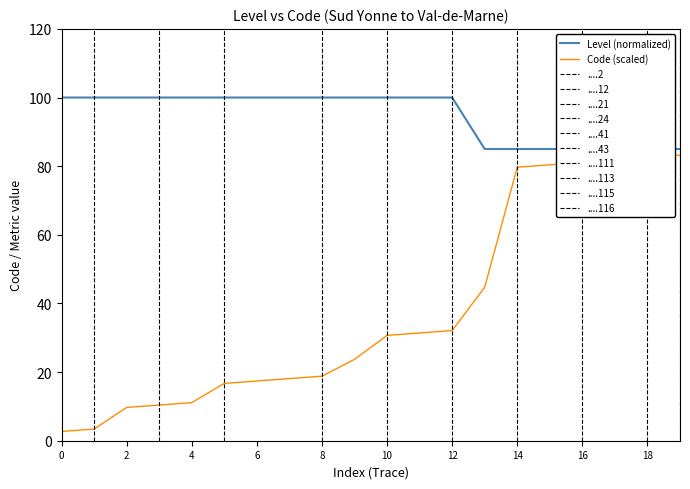

At which label does Code (scaled) first exceed 30?

10